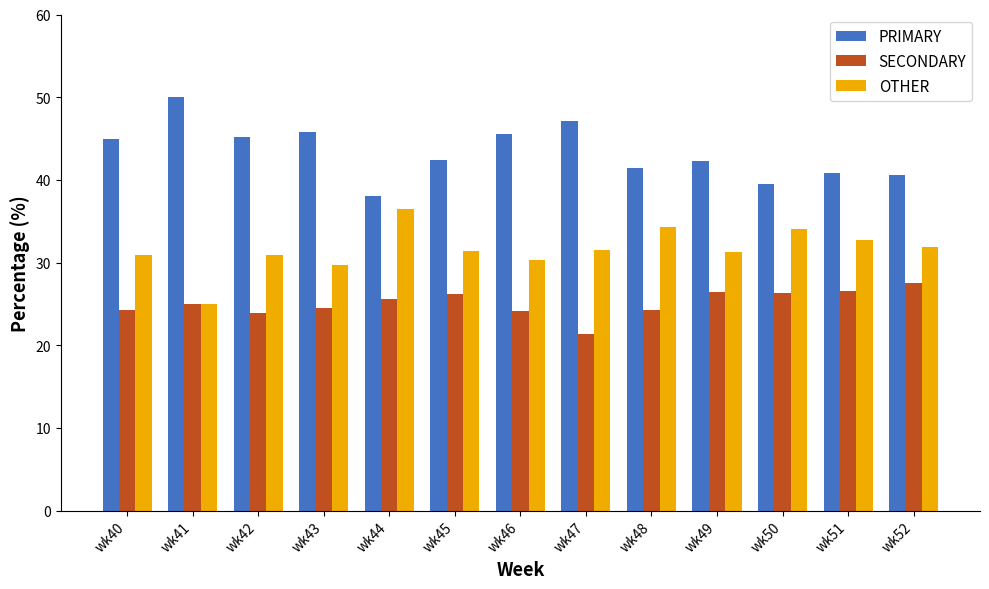

What is the spread (max minus min) of values at wk40?

20.7